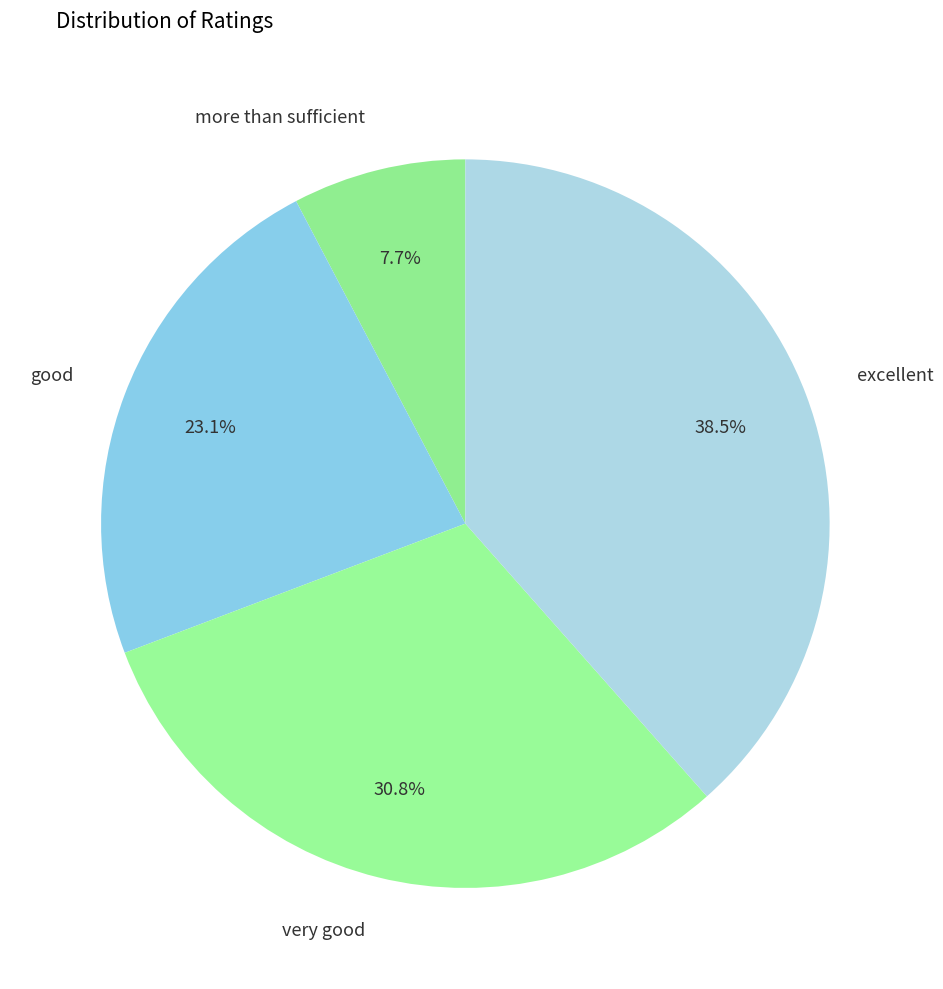

Rank the categories by value from highest to lowest.

excellent, very good, good, more than sufficient